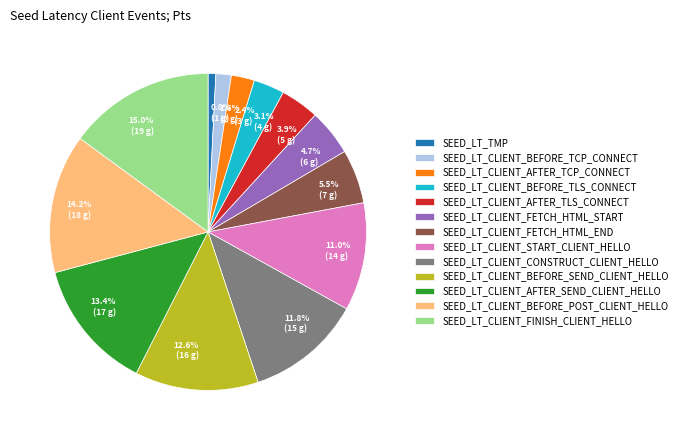

Is it true that SEED_LT_CLIENT_BEFORE_SEND_CLIENT_HELLO is 22% of the pie?

False